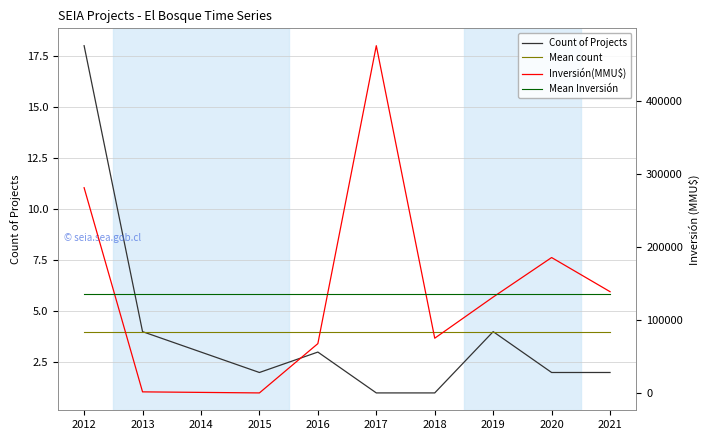

What is the spread (max minus min) of values at 2017?

475999.0